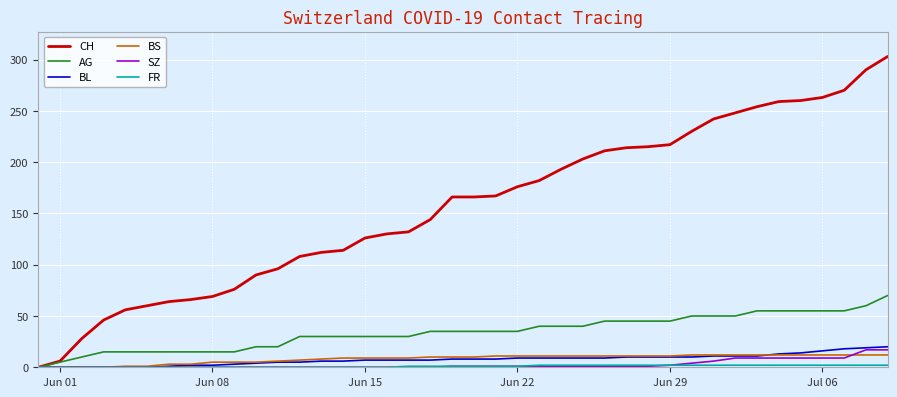

At how many categories does at least one series exceed 256?

6